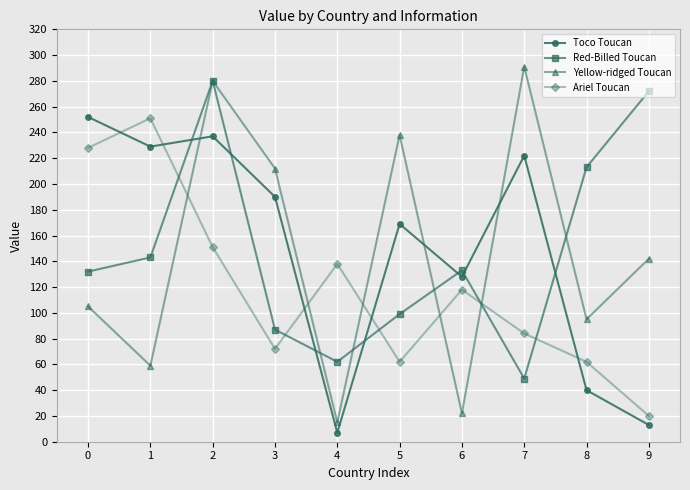

Which series has the largest range (max minus min)?

Yellow-ridged Toucan